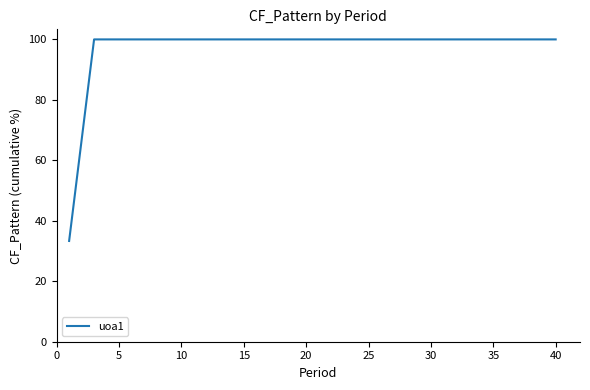

What is the difference between the maximum and minimum values?

66.7